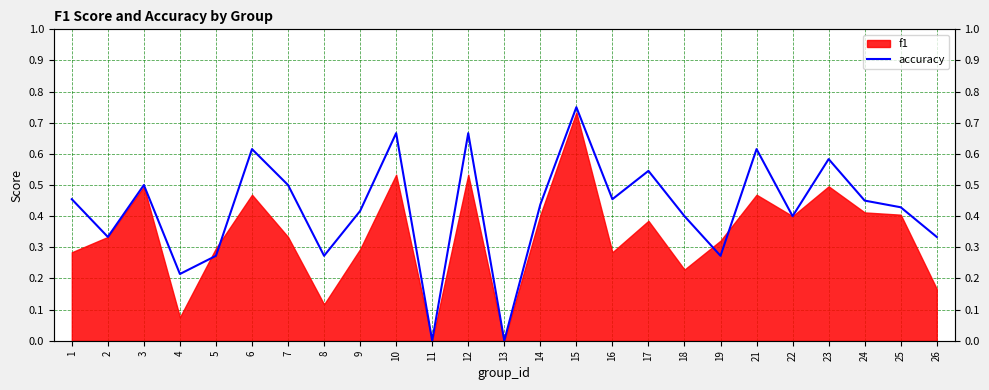

Reading right to left, transcribe all the data shown in this chart.

0.3	0.4	0.5	0.6	0.4	0.6	0.3	0.4	0.5	0.5	0.8	0.4	0.0	0.7	0.0	0.7	0.4	0.3	0.5	0.6	0.3	0.2	0.5	0.3	0.5